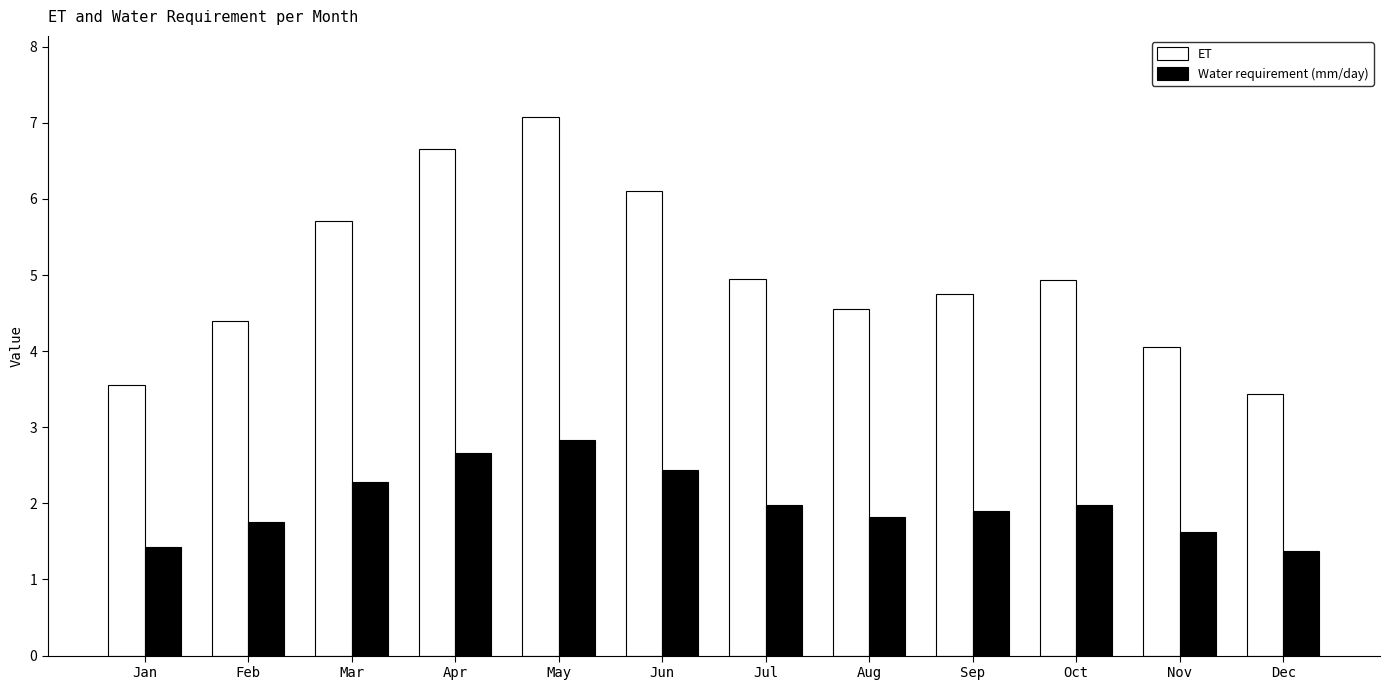

What is the total value across all series at Jan?

5.0